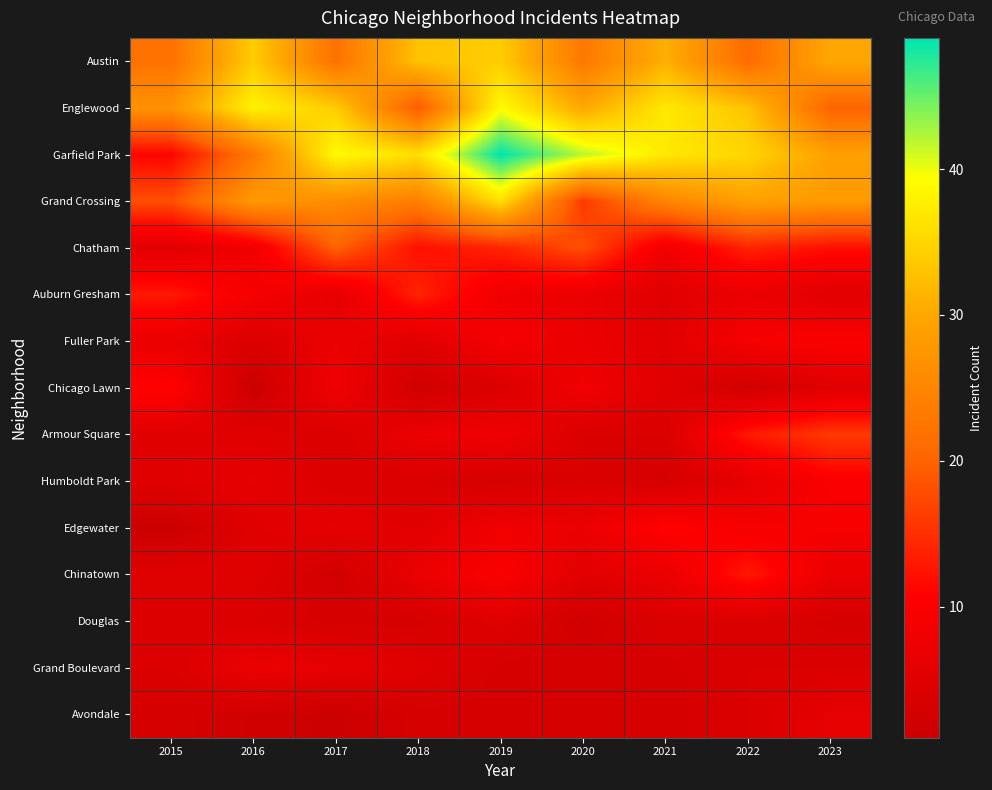

At 2023, list the series in order from largest to smallest.

Austin, Garfield Park, Grand Crossing, Englewood, Armour Square, Chatham, Fuller Park, Humboldt Park, Edgewater, Chinatown, Avondale, Auburn Gresham, Chicago Lawn, Grand Boulevard, Douglas